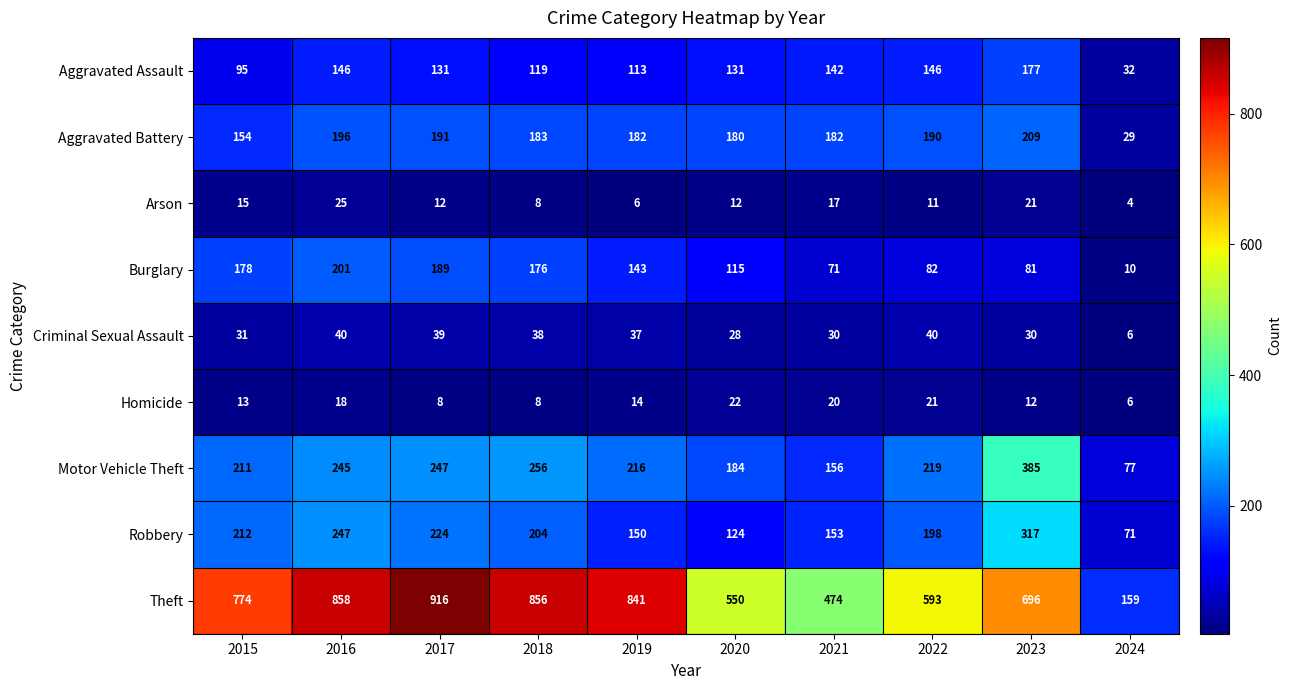

The value of Aggravated Battery at 2018 is 305. True or false?

False